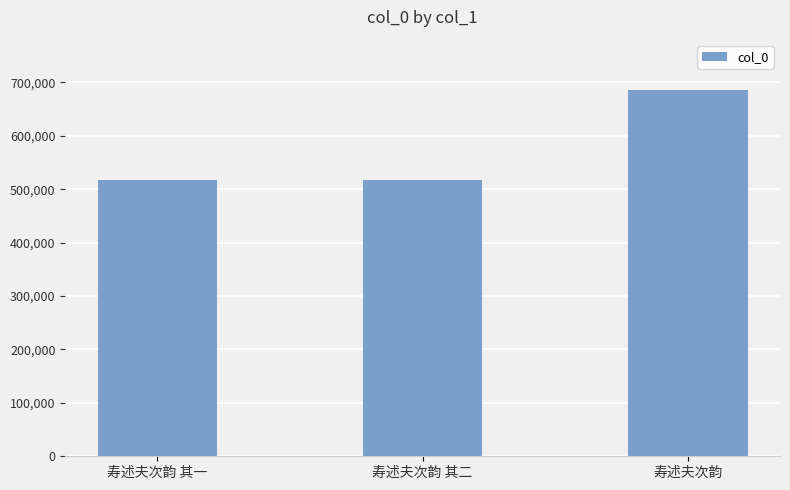

Read the value at 寿述夫次韵.

686283